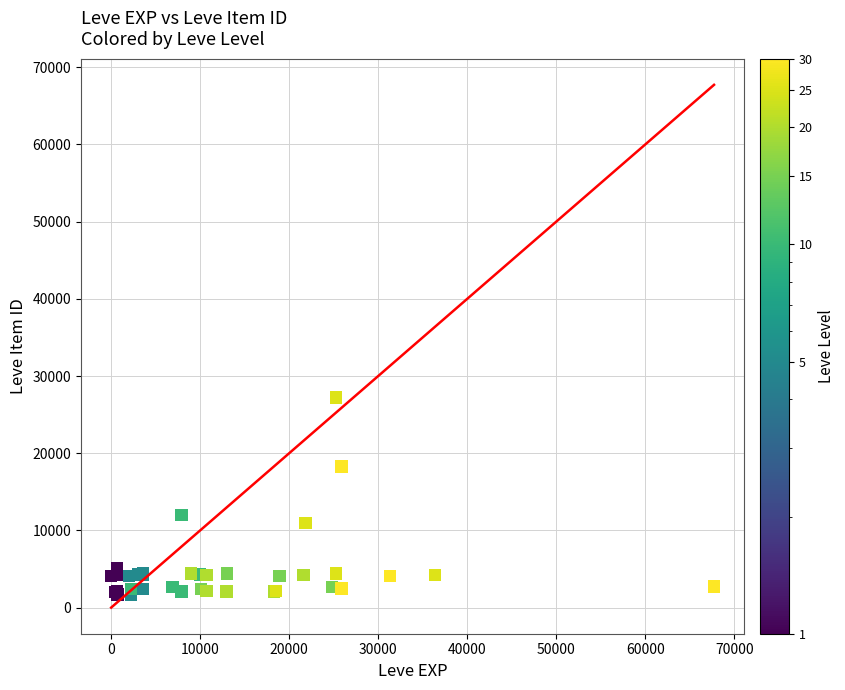

What Y value in the scatter plot is closest to 14448?

12018